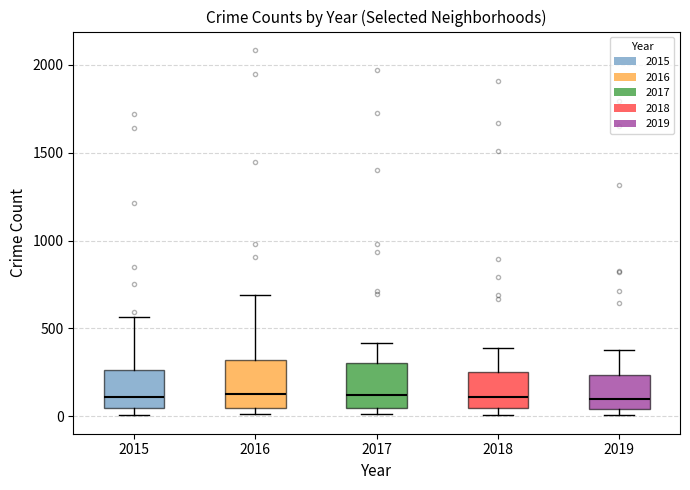

Where is the upper edge of the box at x = 2017 on the y-axis? The values are not printed on the chart, so give them approximately, as read against the axis.

300